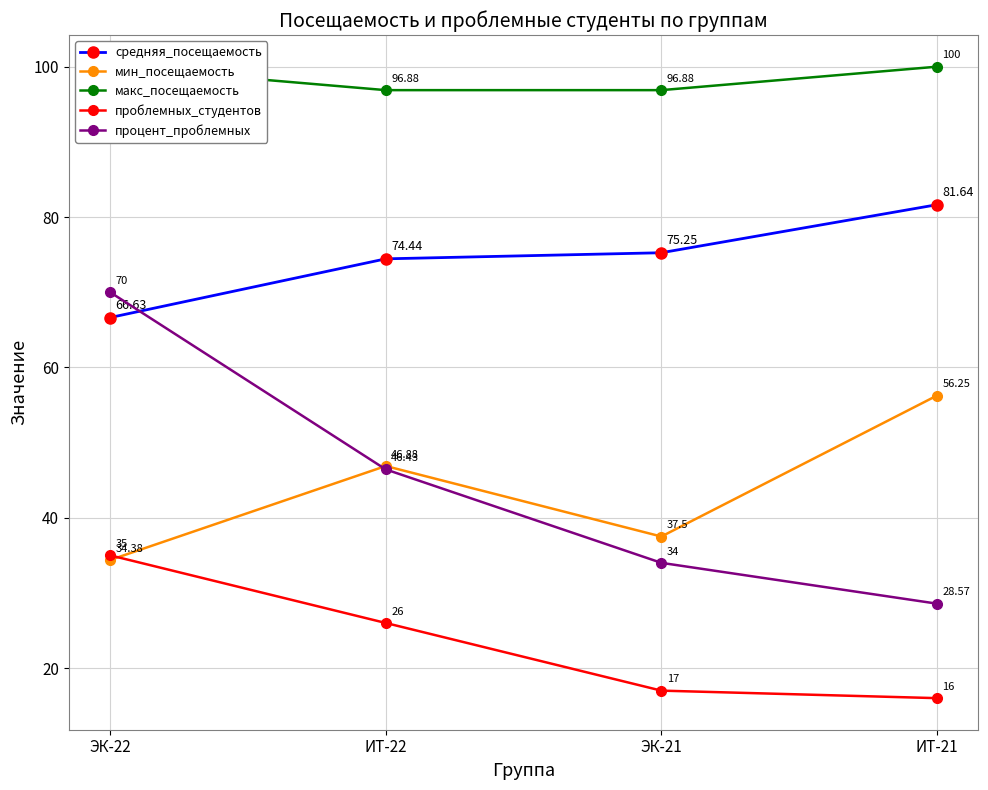

Reading right to left, transcribe all the data shown in this chart.

средняя_посещаемость: ИТ-21=81.6	ЭК-21=75.2	ИТ-22=74.4	ЭК-22=66.6
мин_посещаемость: ИТ-21=56.2	ЭК-21=37.5	ИТ-22=46.9	ЭК-22=34.4
макс_посещаемость: ИТ-21=100.0	ЭК-21=96.9	ИТ-22=96.9	ЭК-22=100.0
проблемных_студентов: ИТ-21=16.0	ЭК-21=17.0	ИТ-22=26.0	ЭК-22=35.0
процент_проблемных: ИТ-21=28.6	ЭК-21=34.0	ИТ-22=46.4	ЭК-22=70.0